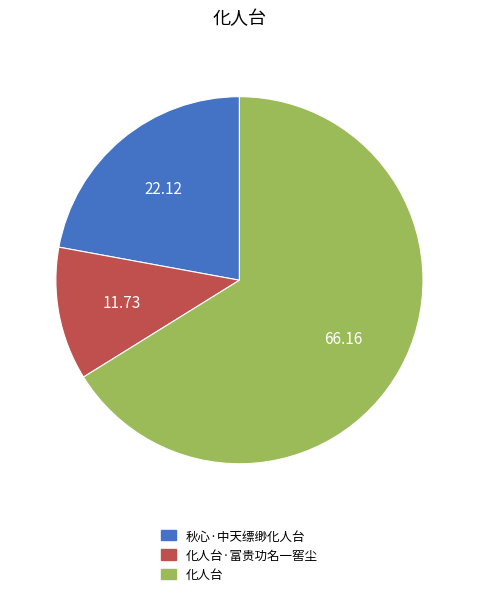

How many segments does this pie chart have?

3